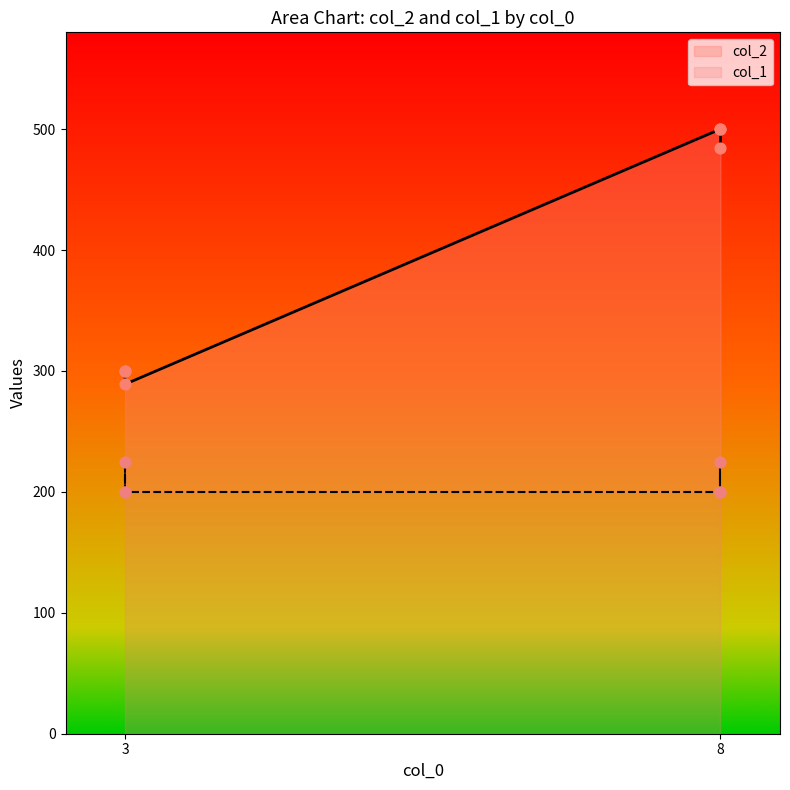

Which series has the widest spread of Y values?

col_2